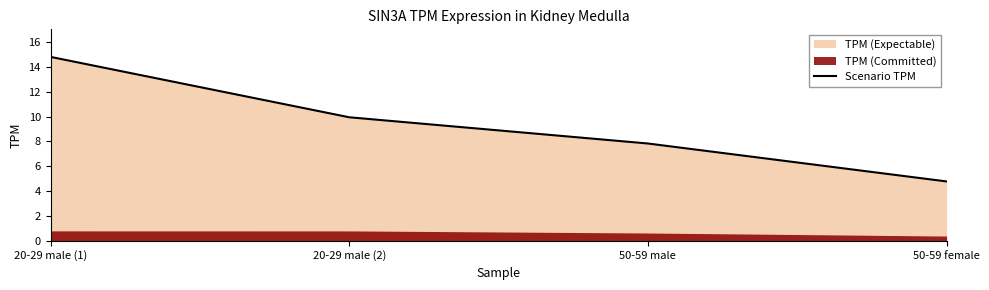

What is the label of the 3rd point from the right?

20-29 male (2)